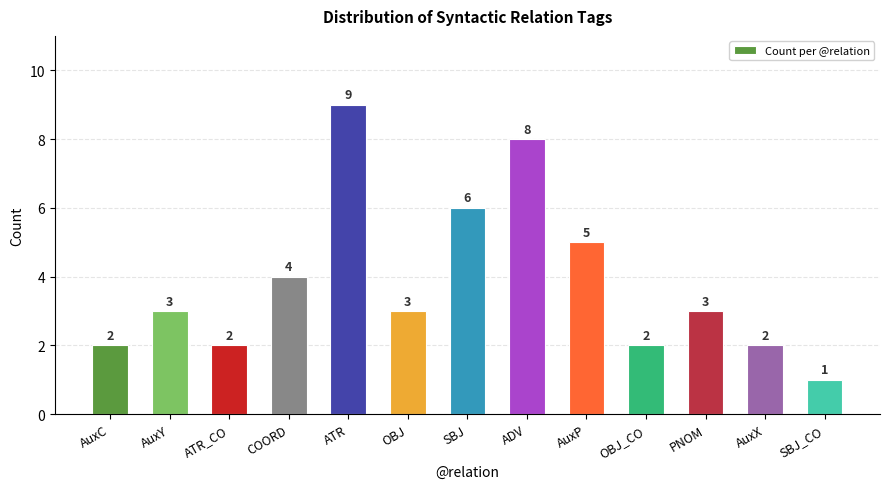

Approximately how many times larger is the value at ADV compared to OBJ?

2.7